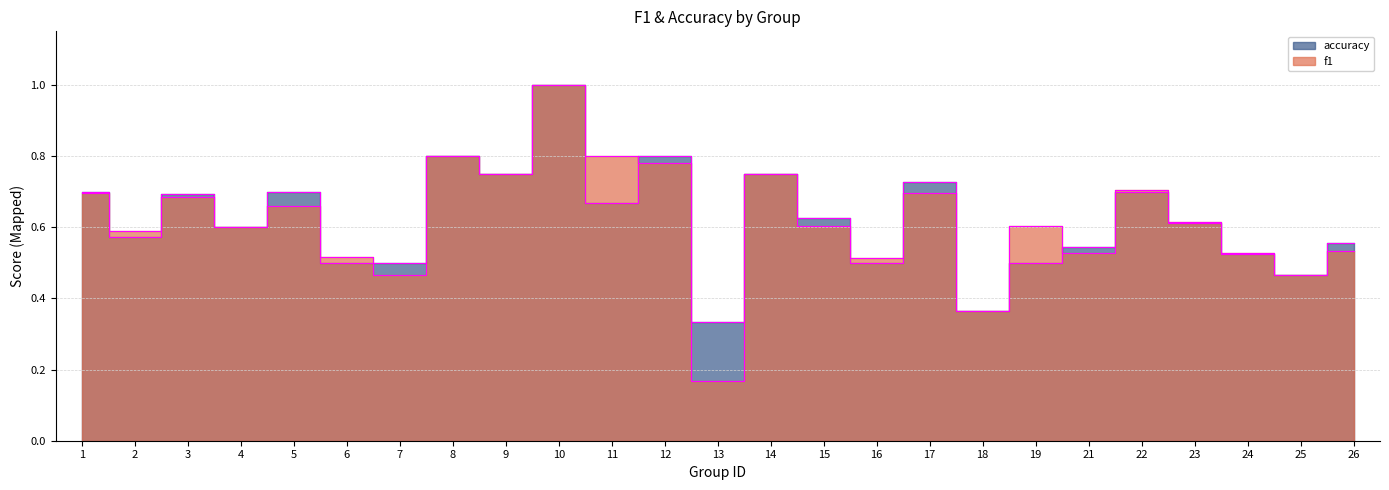

Count the number of categories in the chart.

25